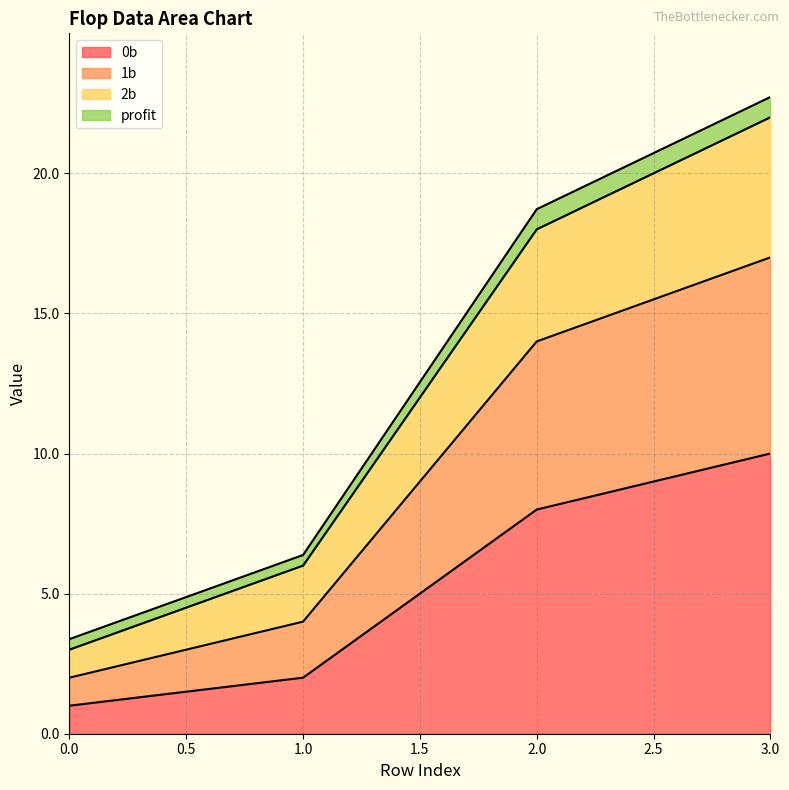

At which category is the sum across all series the highest?

3.0